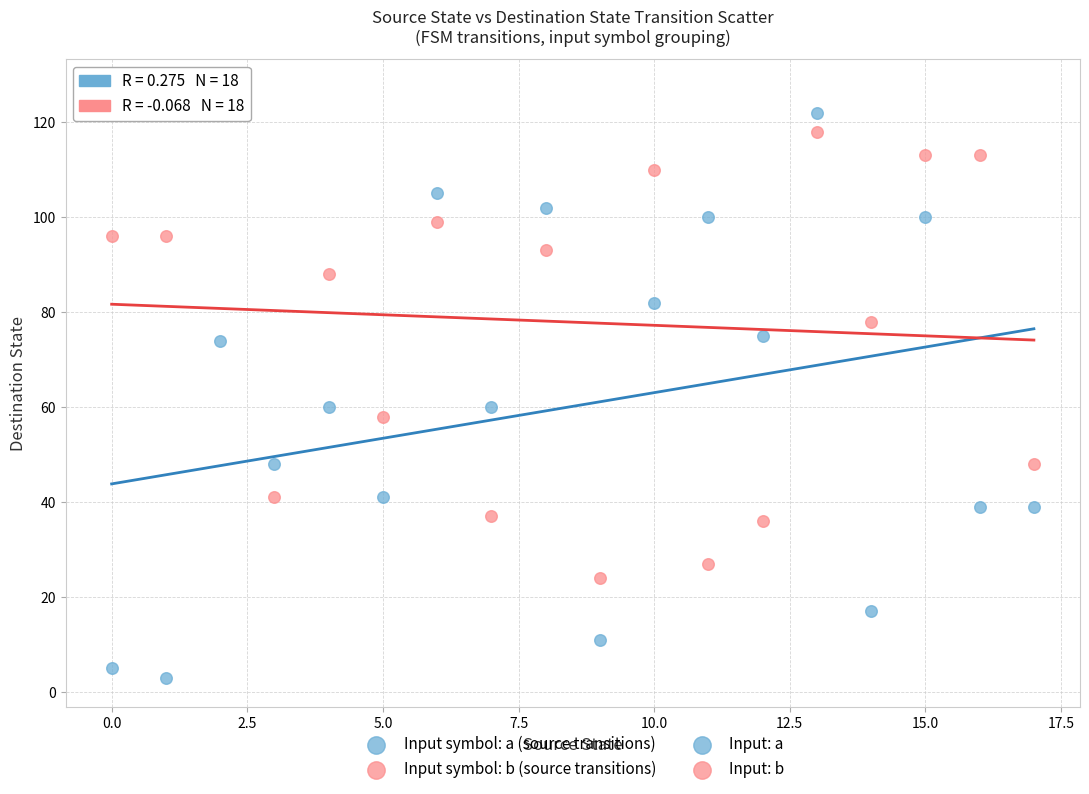

Which series reaches the minimum Y coordinate?

Input symbol: a (source transitions)